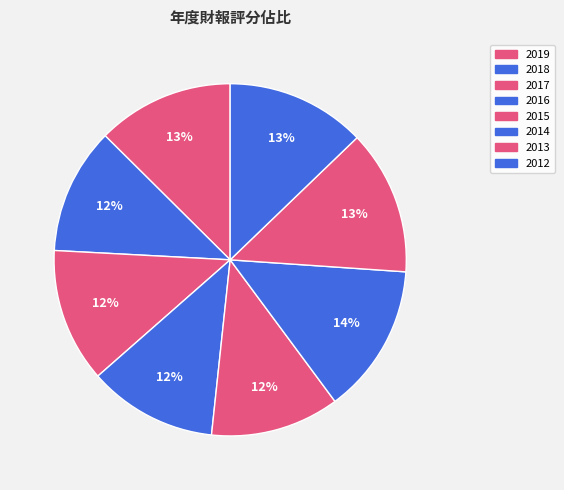

Count the number of slices in the pie.

8